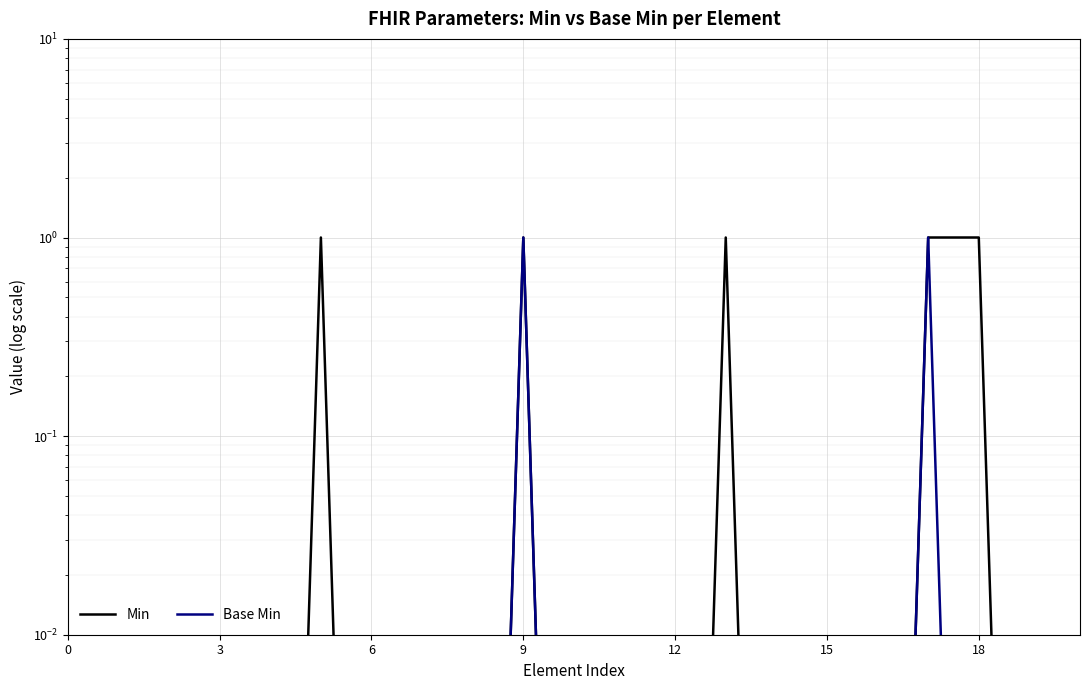

Between 6 and 10, which is larger?

6